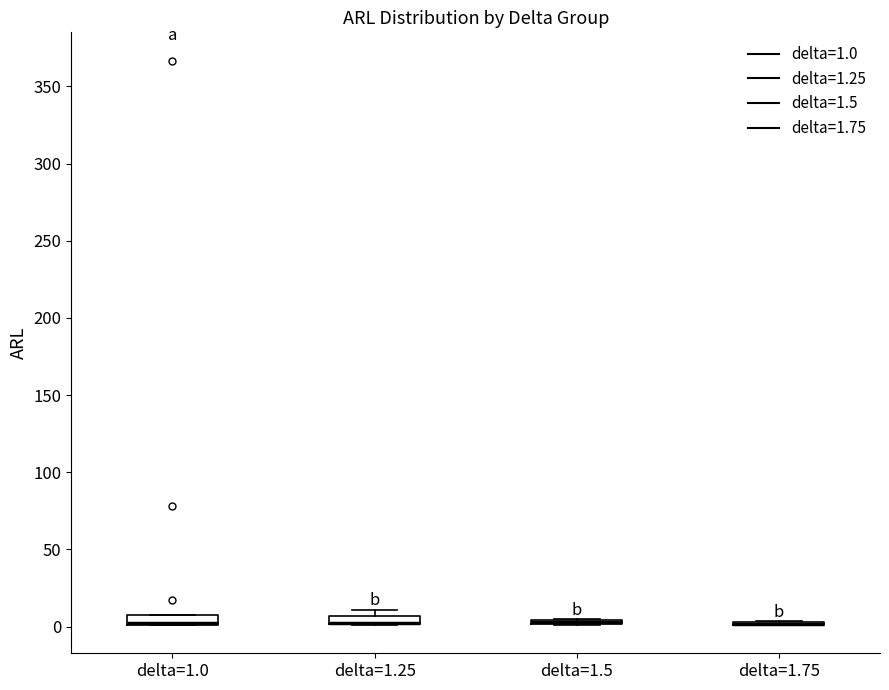

Where is the upper edge of the box for delta=1.0 on the y-axis? The values are not printed on the chart, so give them approximately, as read against the axis.

10